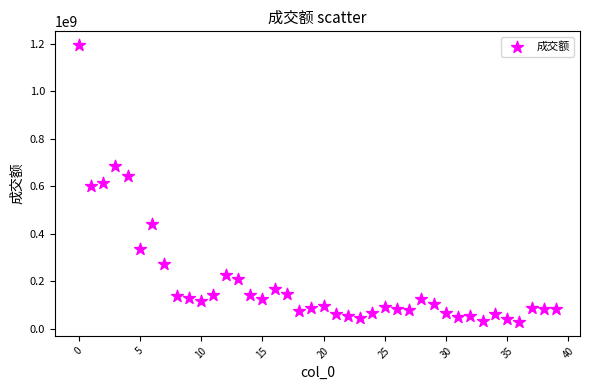

What is the range of Y values (max minus min)?

1167212381